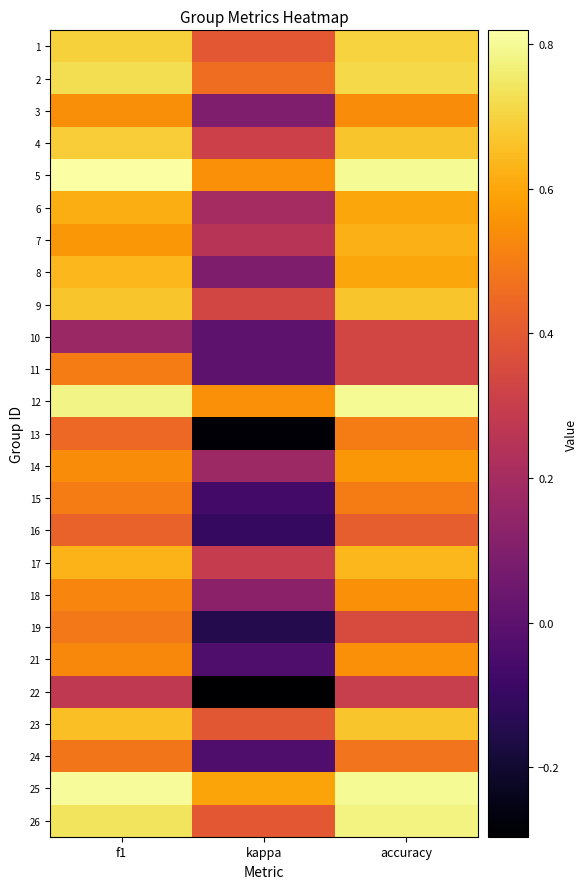

What is the difference between the highest and lowest values at accuracy?

0.5